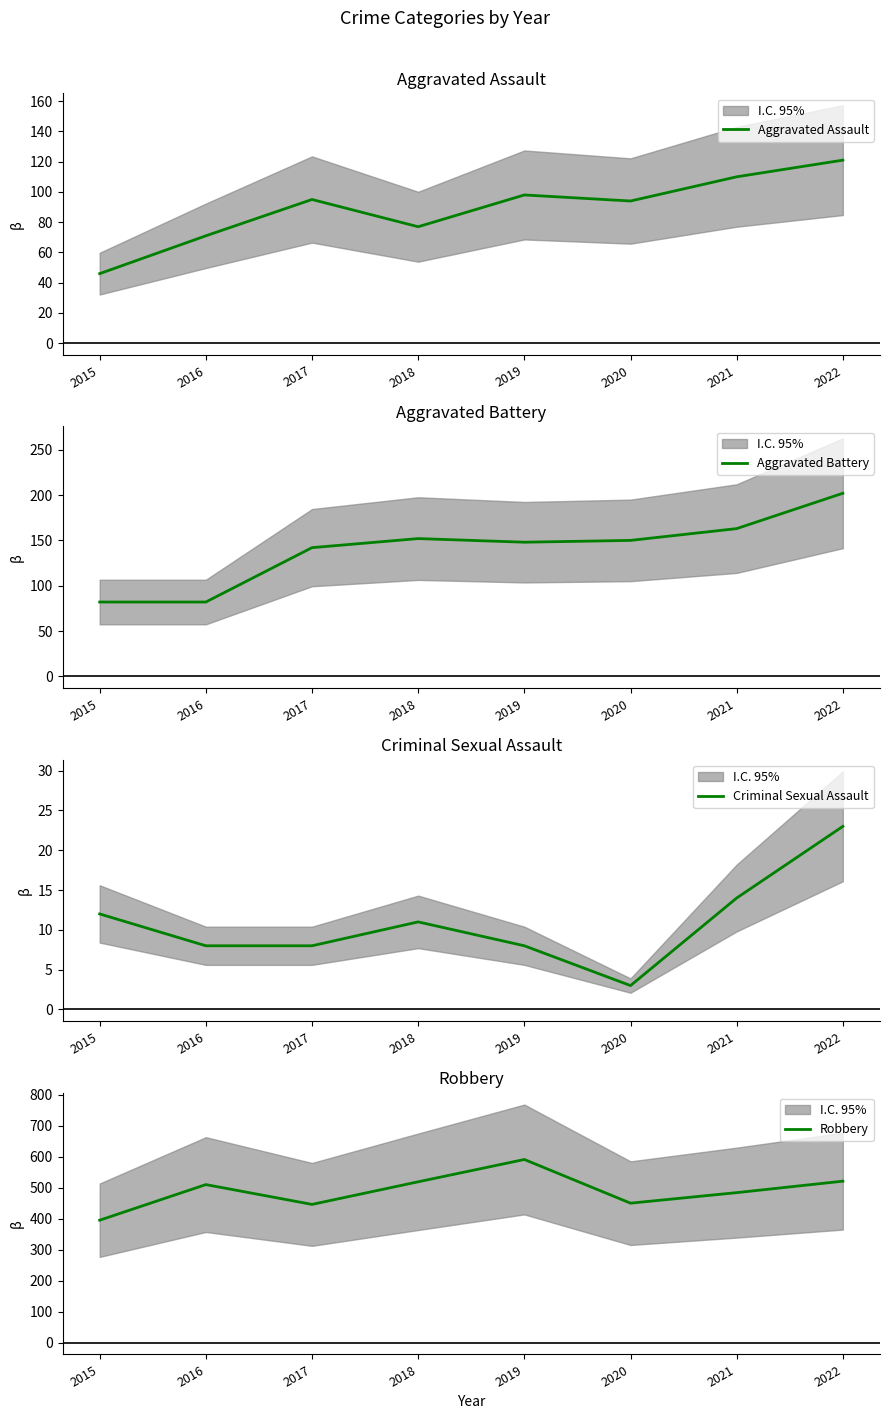

What value does the Criminal Sexual Assault series have at 2017?

8